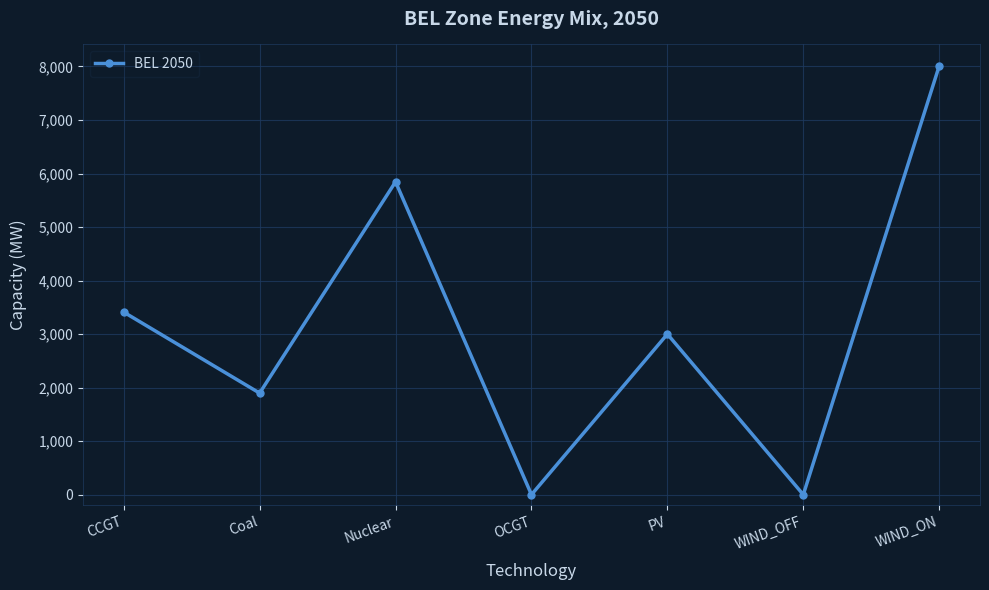

Count the number of categories in the chart.

7